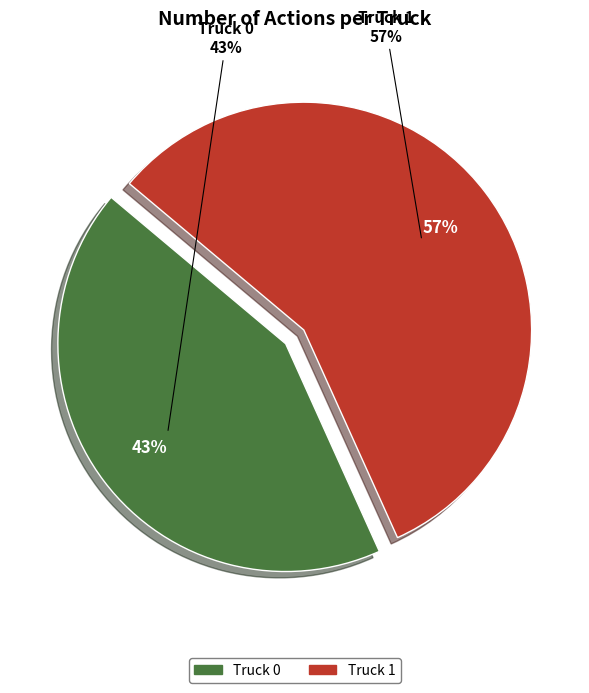

To the nearest percent, what portion does Truck 1 represent?

57%